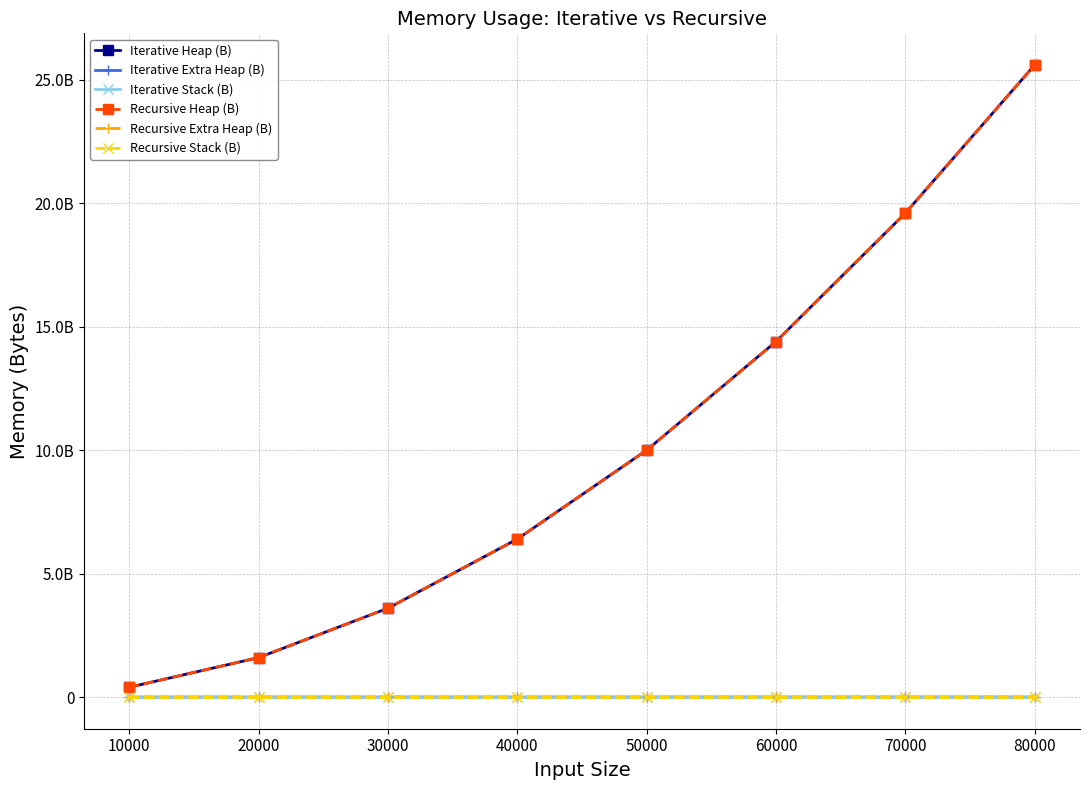

True or false: Iterative Heap (B) and Iterative Stack (B) intersect in this chart.

False